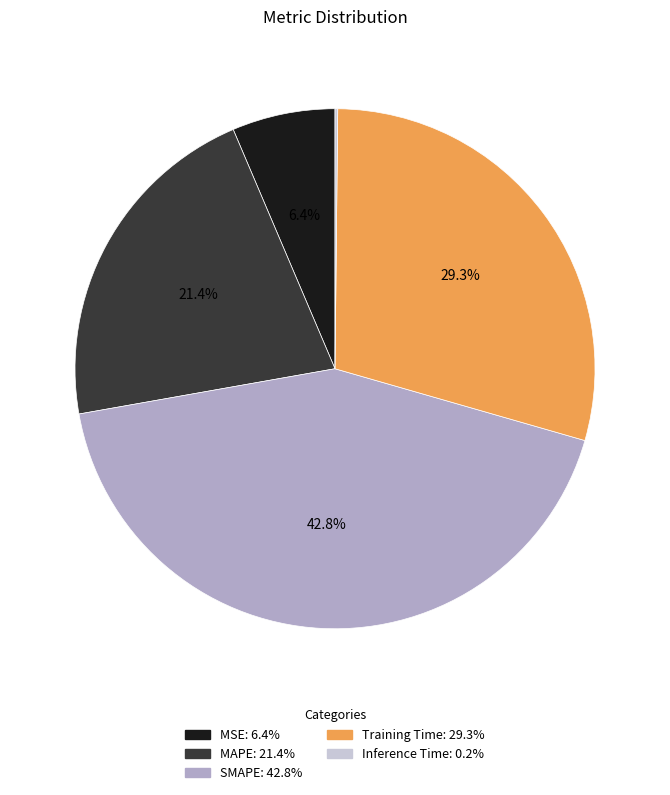

True or false: Training Time accounts for 42% of the total.

False